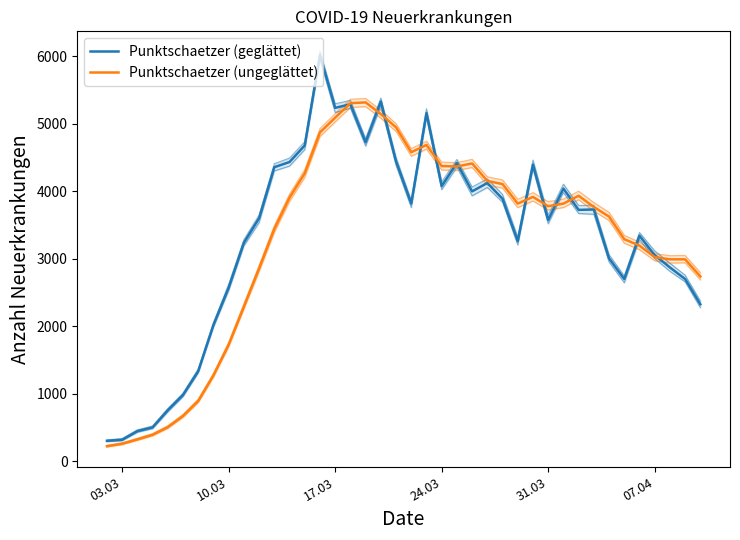

Is the value of Punktschaetzer (ungeglättet) at 26 greater than the value of Punktschaetzer (geglättet) at 38?

Yes